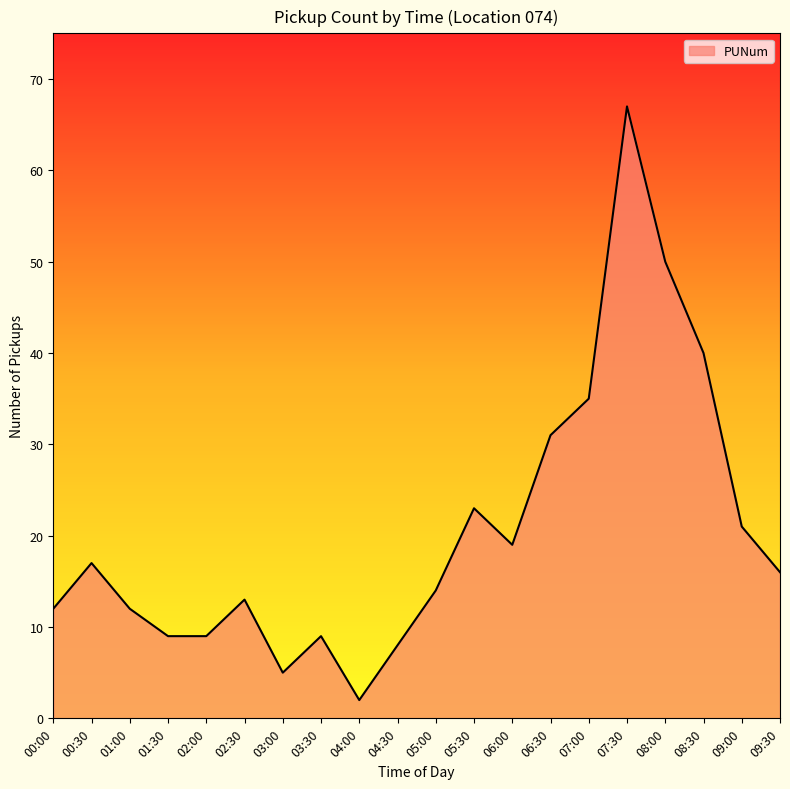

The chart shows a value of 5 at 03:30. True or false?

False